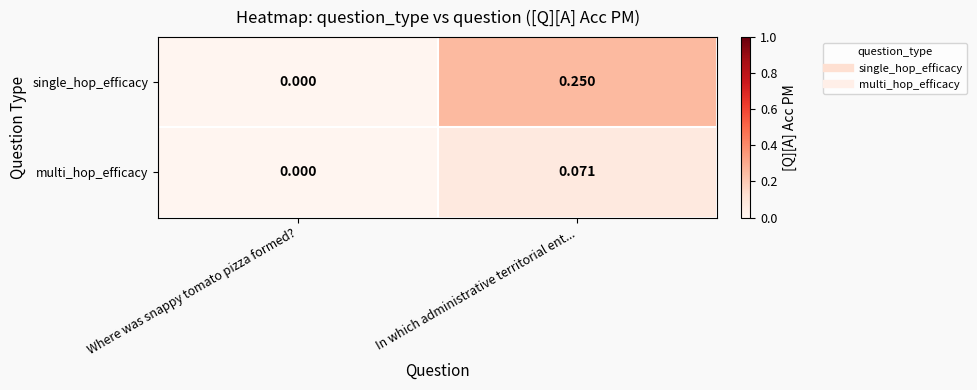

Which series has the largest total across all categories?

single_hop_efficacy